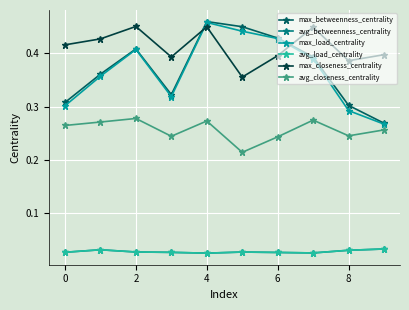

What is the greatest value displayed?

0.5